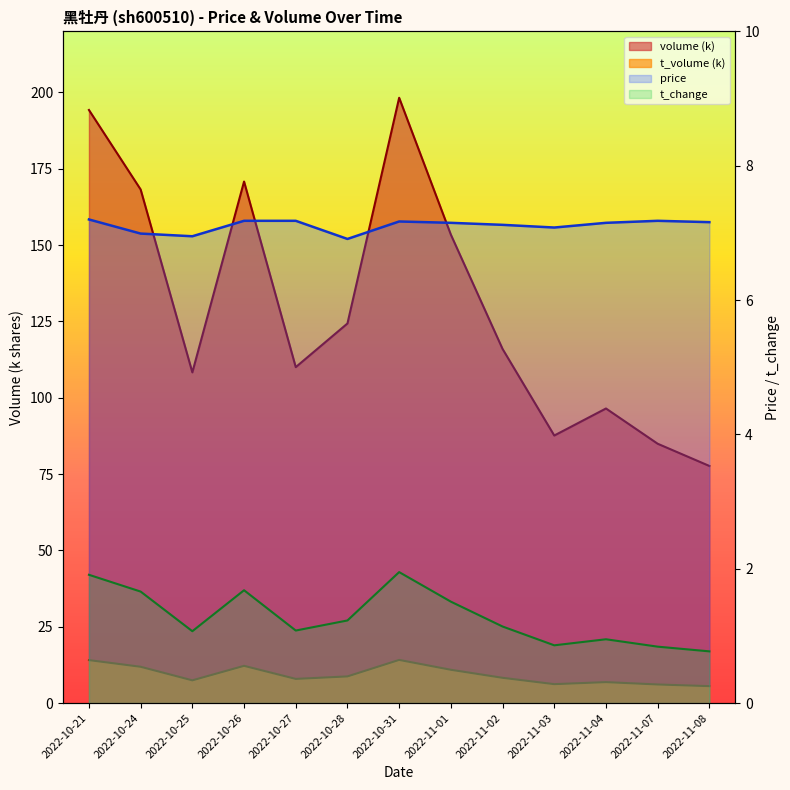

Does the chart have visible grid lines?

No